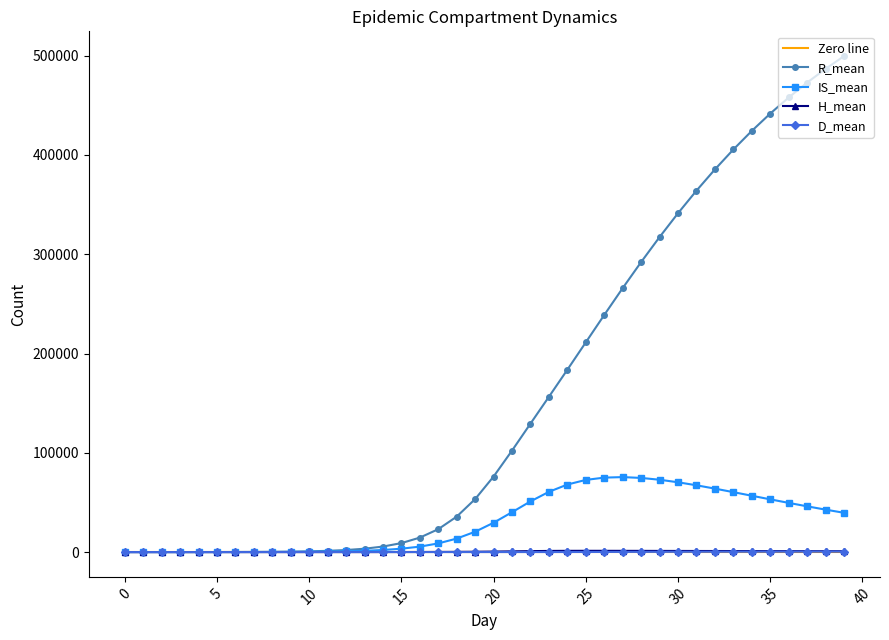

What are all the series names shown in the legend?

Zero line, R_mean, IS_mean, H_mean, D_mean